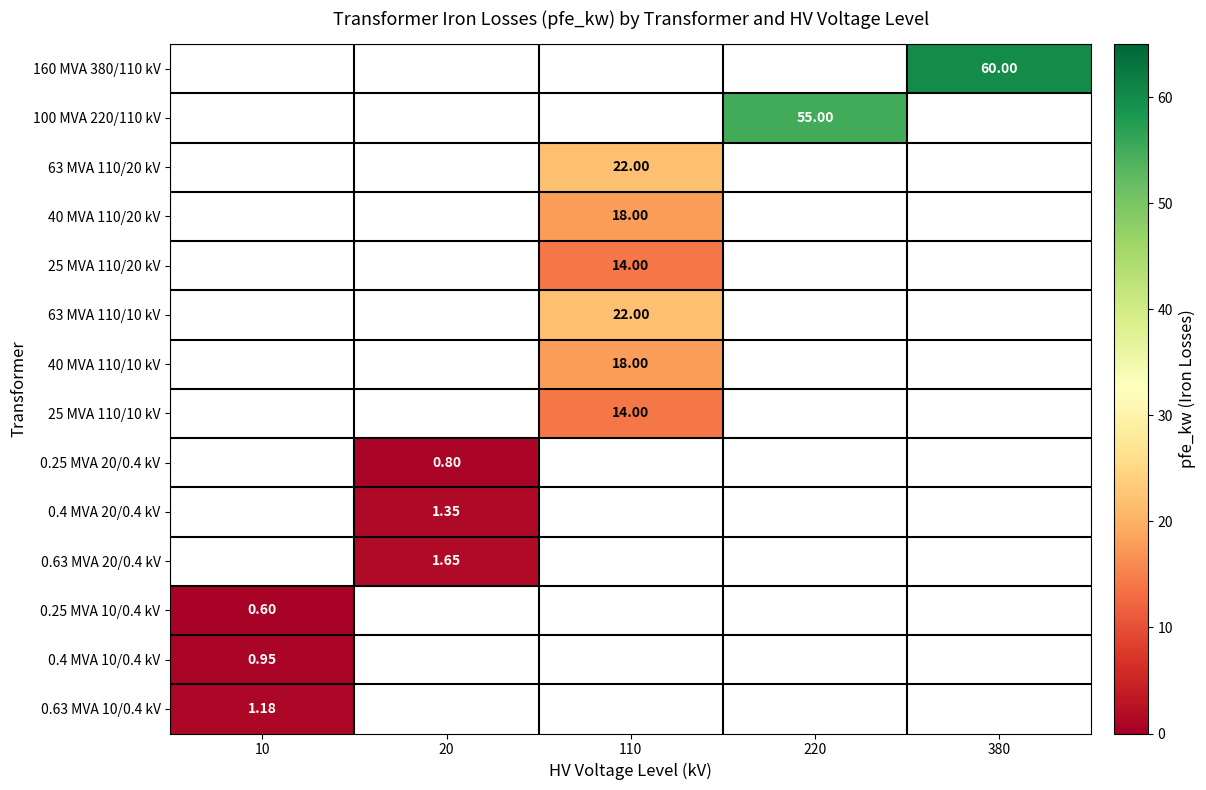

Between 20 and 10, which is larger?

10